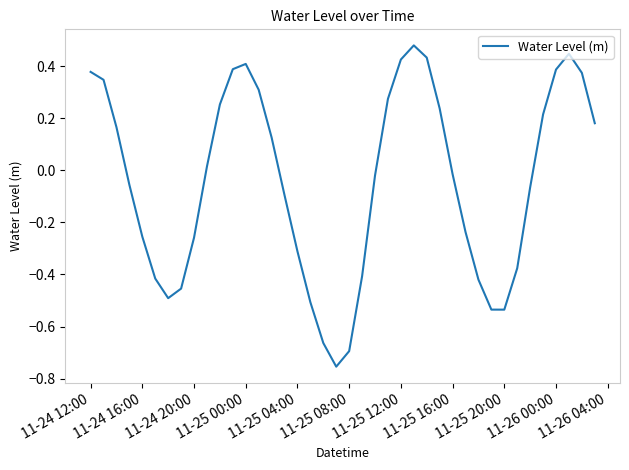

The chart shows a value of -0.5 at 11-24 16:00. True or false?

False